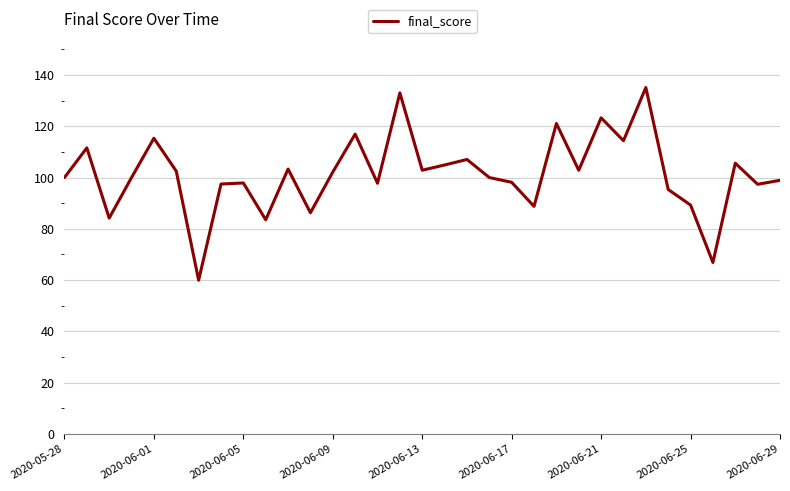

What is the difference between the maximum and minimum values?

75.2